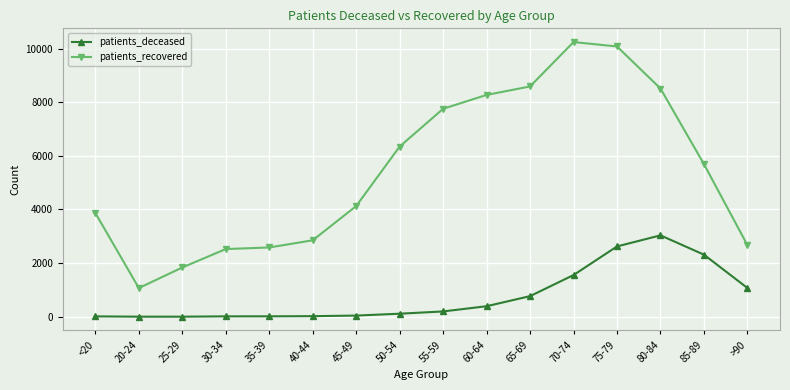

Does the chart have visible grid lines?

Yes